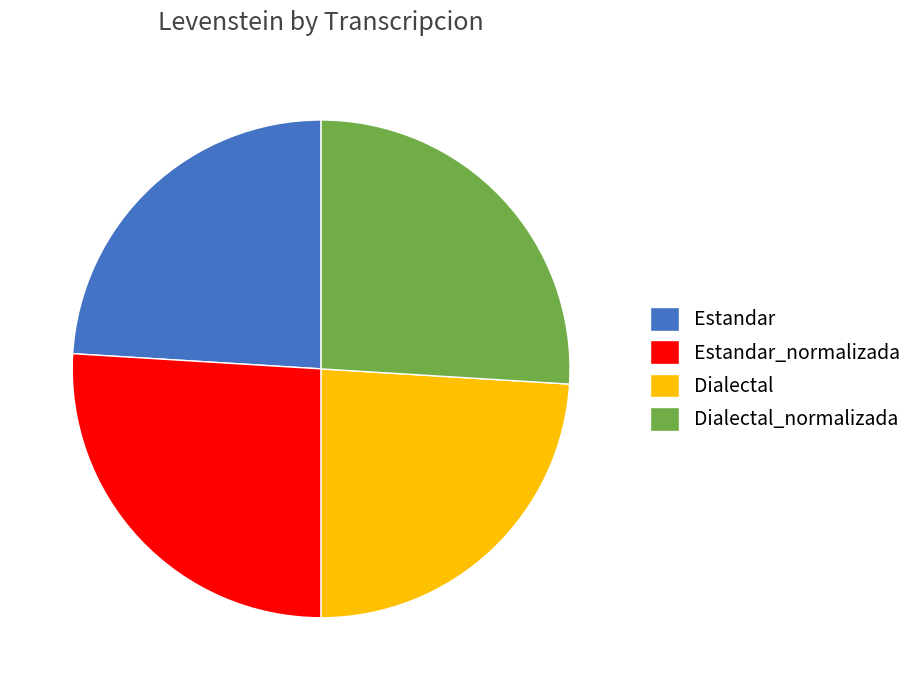

Is there a majority slice in this chart?

No